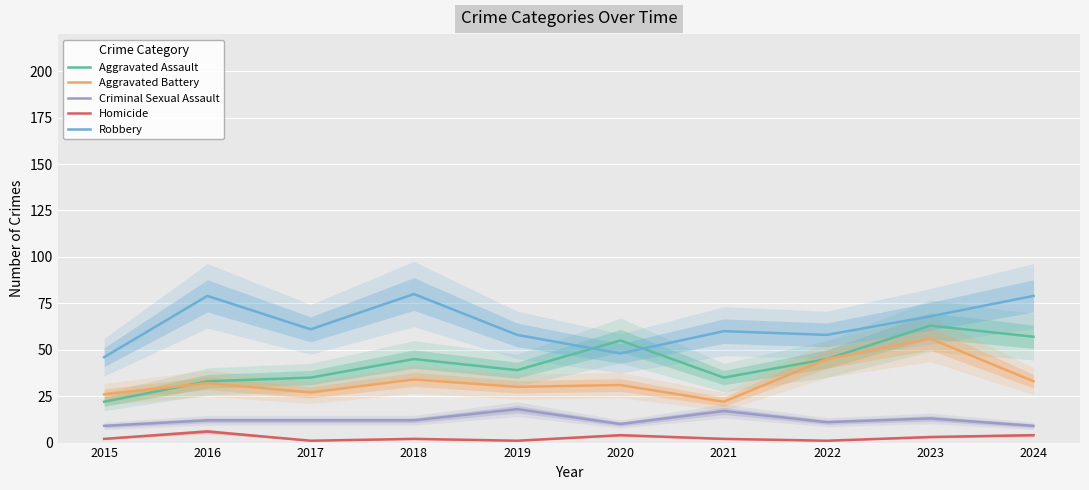

Between 2021 and 2024, which is larger?

2024